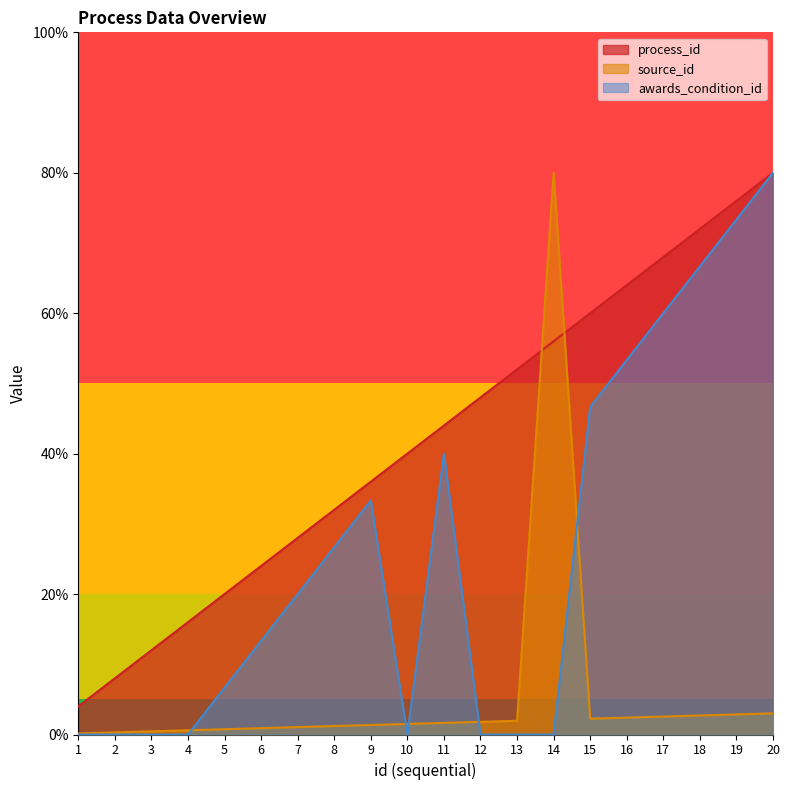

What are all the series names shown in the legend?

process_id, source_id, awards_condition_id